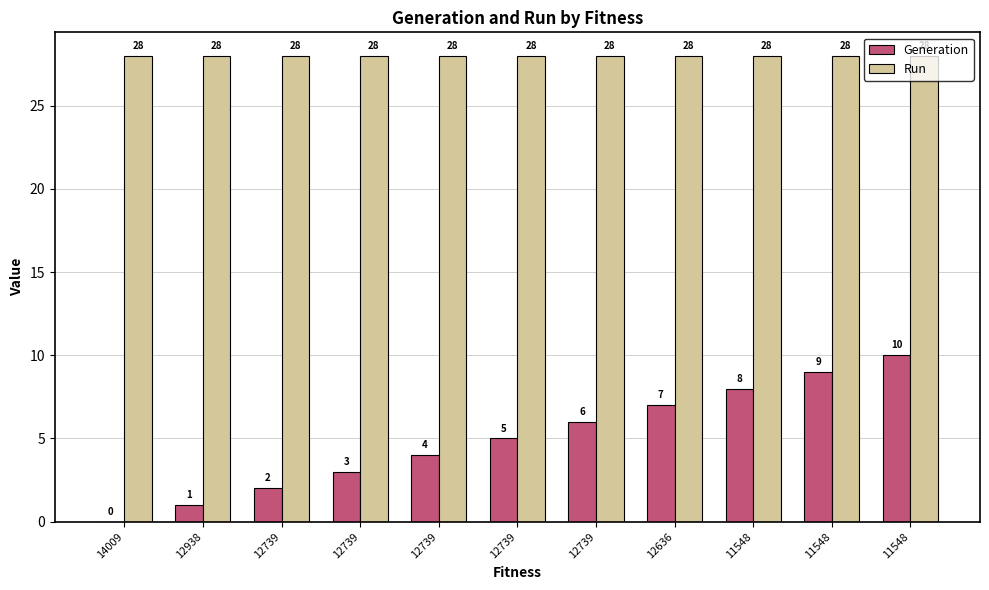

Does the chart contain stacked bars?

No